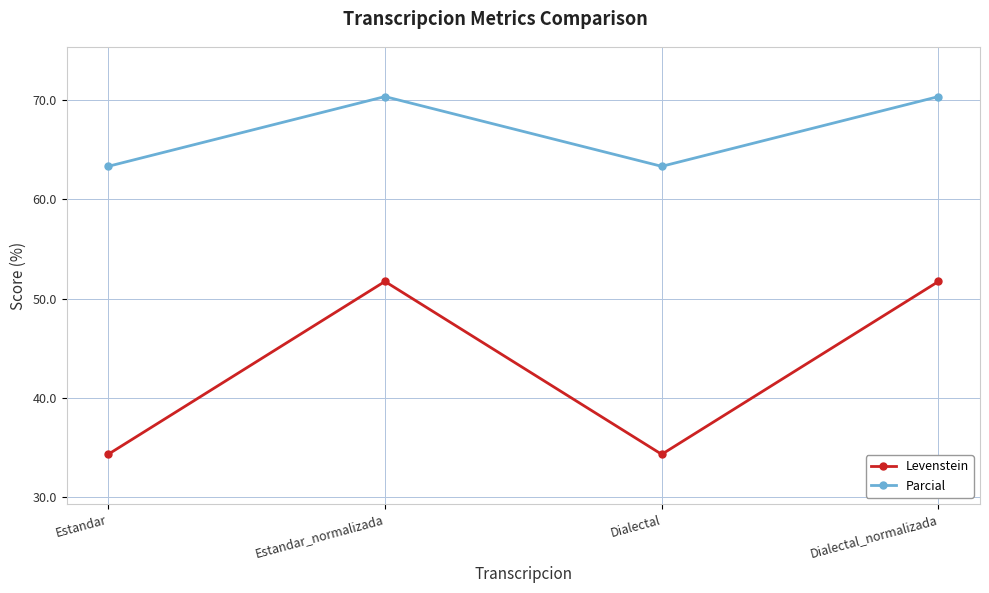

In Levenstein, how many points are higher than both neighbors (excluding endpoints)?

1